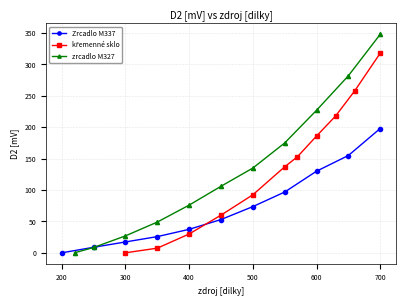

Which series ends up on top after the final intersection of křemenné sklo and Zrcadlo M337?

křemenné sklo